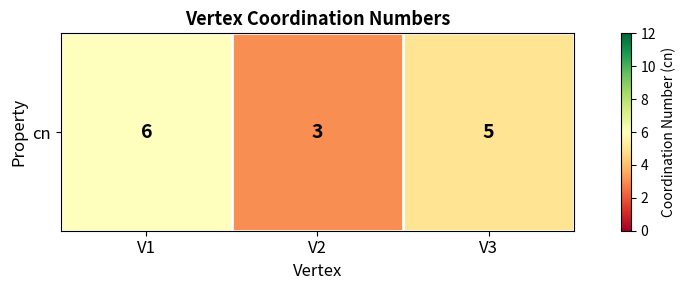

Which label corresponds to the largest value in the chart?

V1